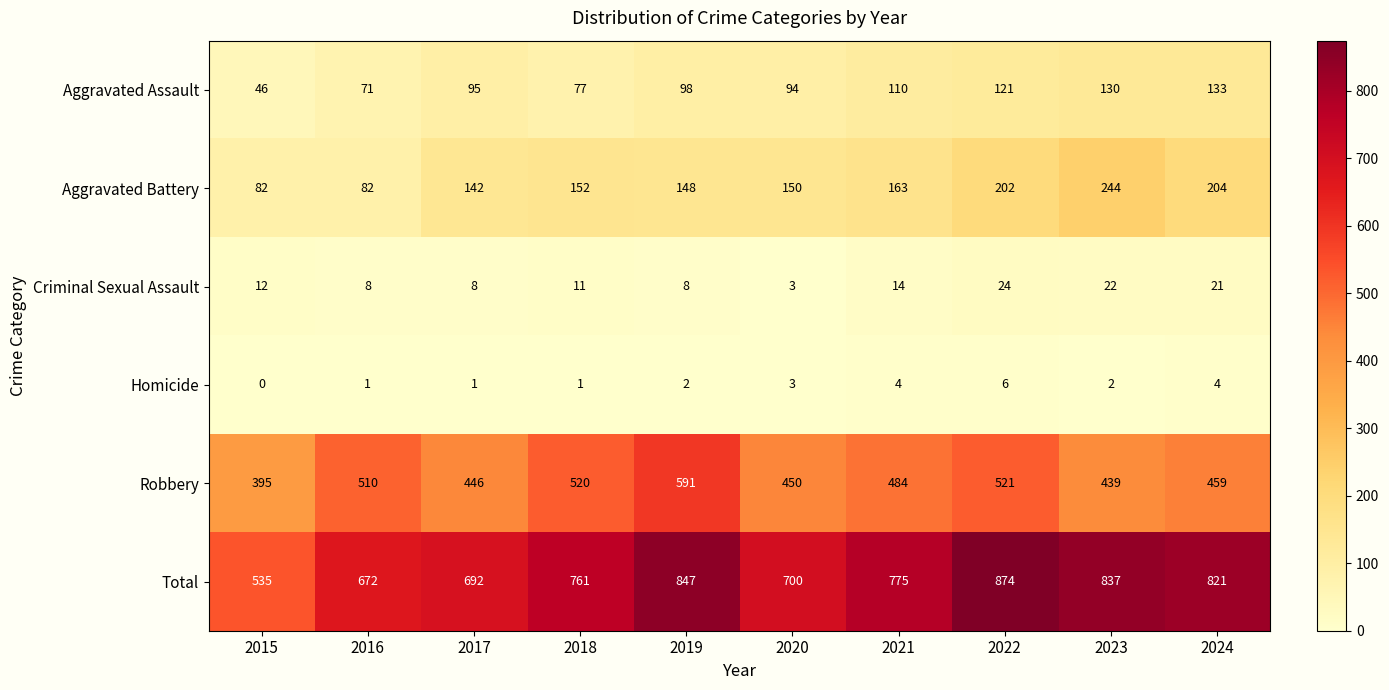

The Aggravated Assault series shows 133 at 2024. True or false?

True